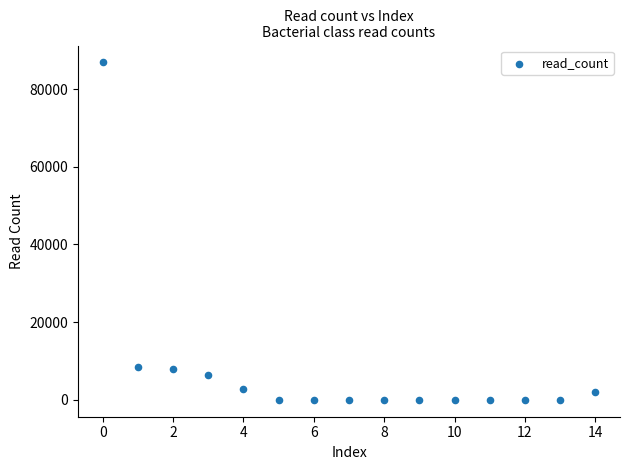

What is the range of Y values (max minus min)?

86863